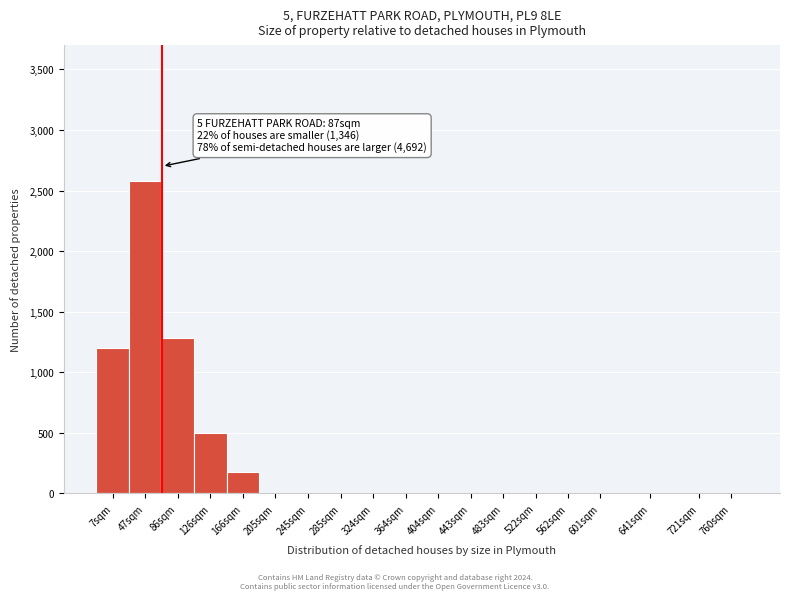

Reading left to right, transcribe all the data shown in this chart.

7sqm=1200	47sqm=2580	86sqm=1280	126sqm=500	166sqm=180	205sqm=0	245sqm=0	285sqm=0	324sqm=0	364sqm=0	404sqm=0	443sqm=0	483sqm=0	522sqm=0	562sqm=0	601sqm=0	641sqm=0	721sqm=0	760sqm=0